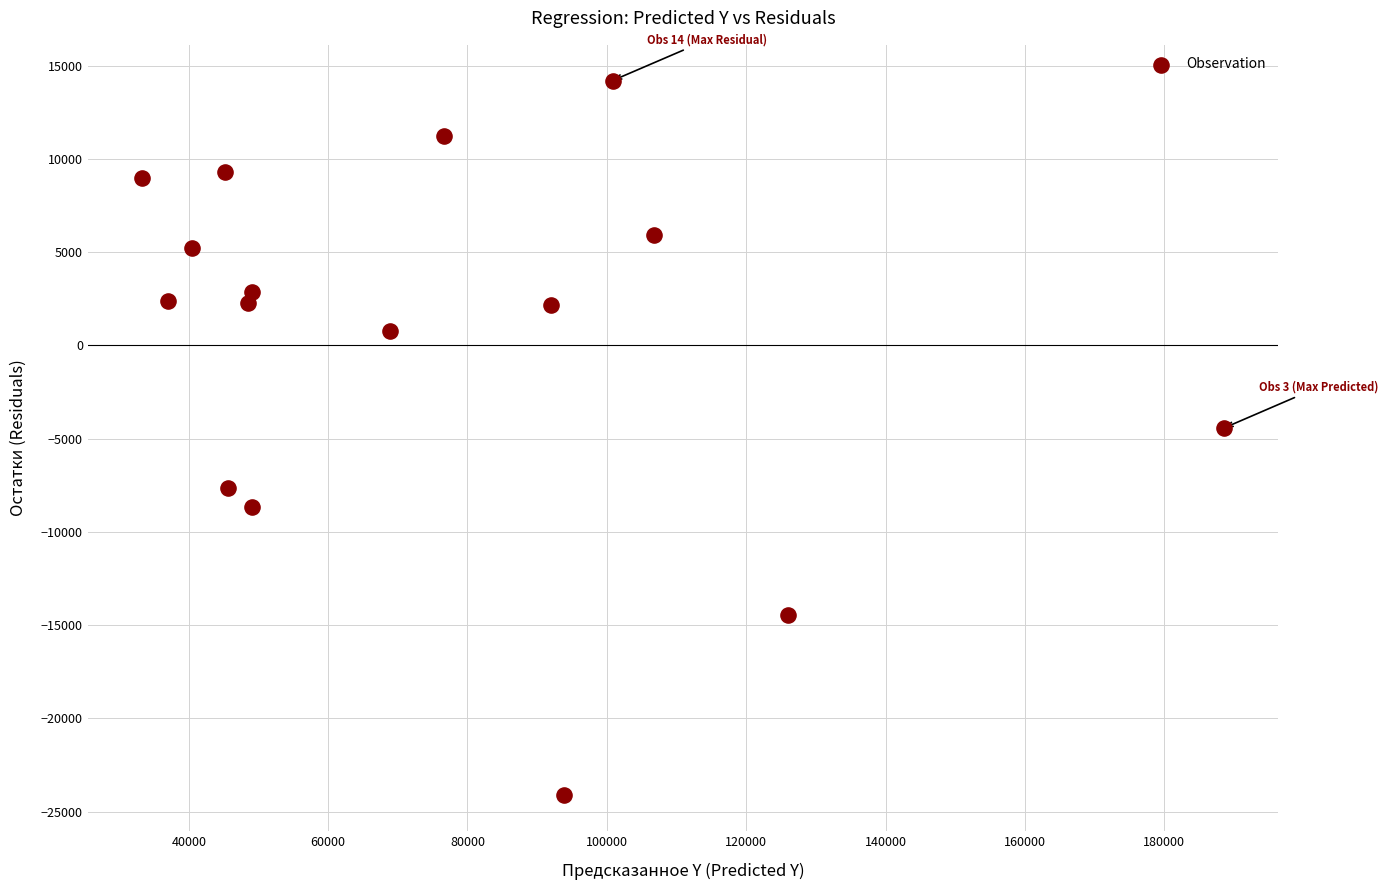

What is the range of Y values (max minus min)?

38332.6